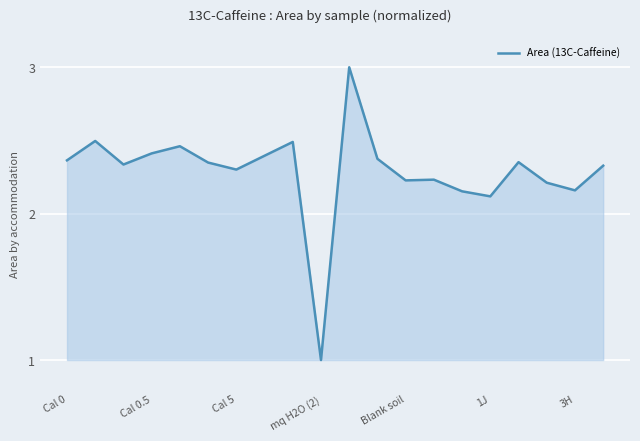

What is the difference between the maximum and minimum values?

2.0